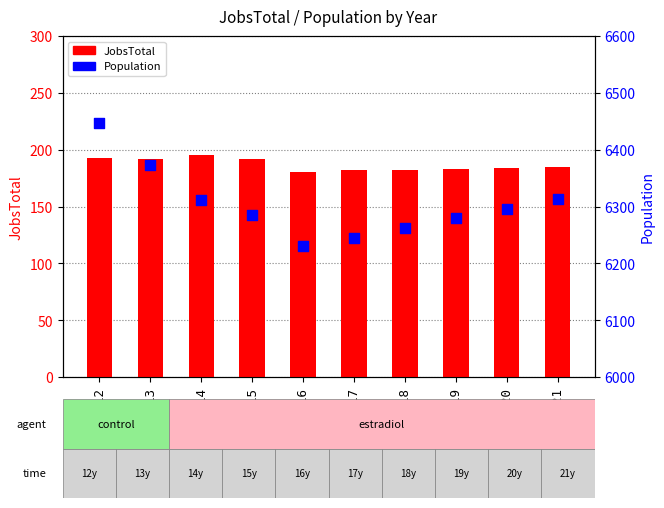

What are all the series names shown in the legend?

JobsTotal, Population